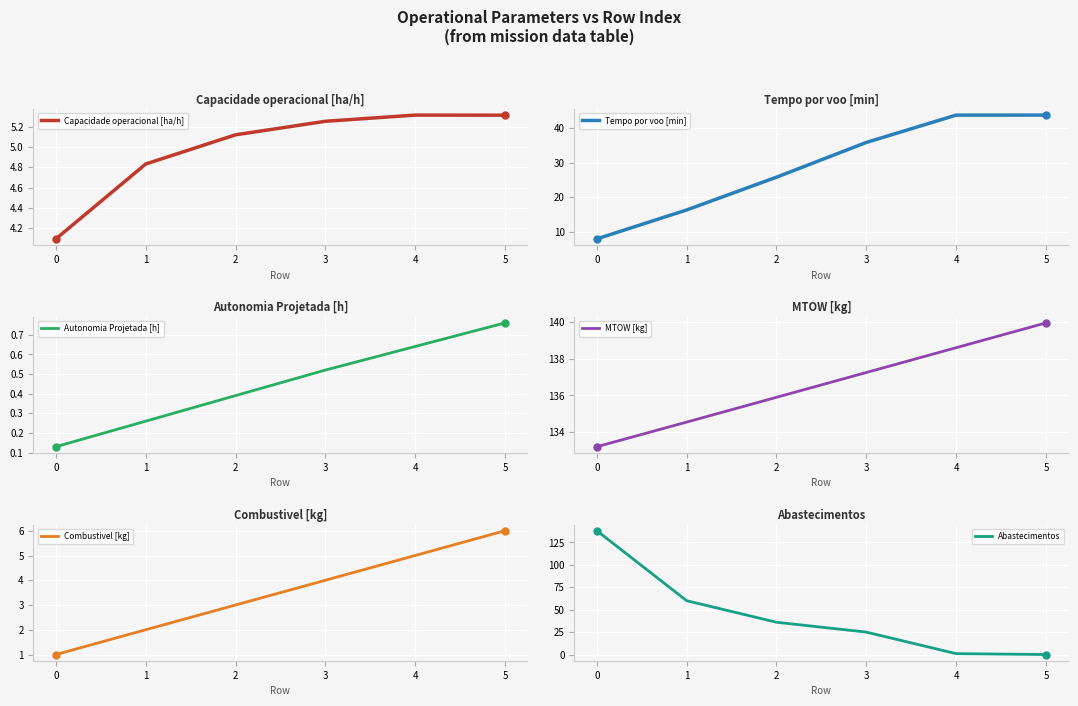

What are all the series names shown in the legend?

Capacidade operacional [ha/h], Tempo por voo [min], Autonomia Projetada [h], MTOW [kg], Combustivel [kg], Abastecimentos